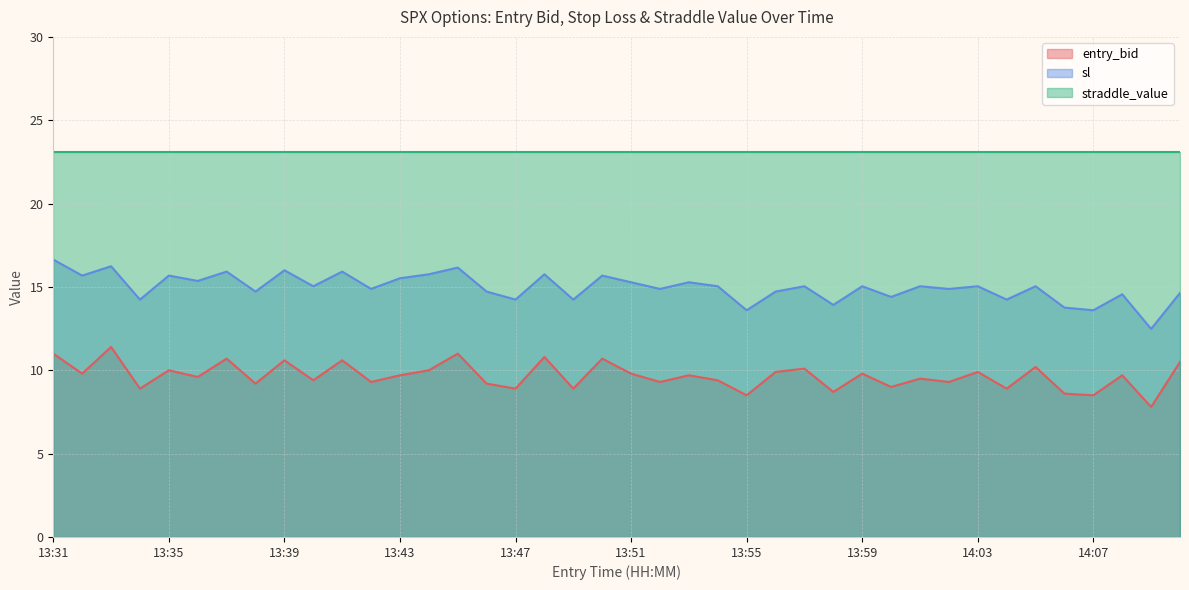

What is the value of the entry_bid point at the 23rd from the left?

9.7